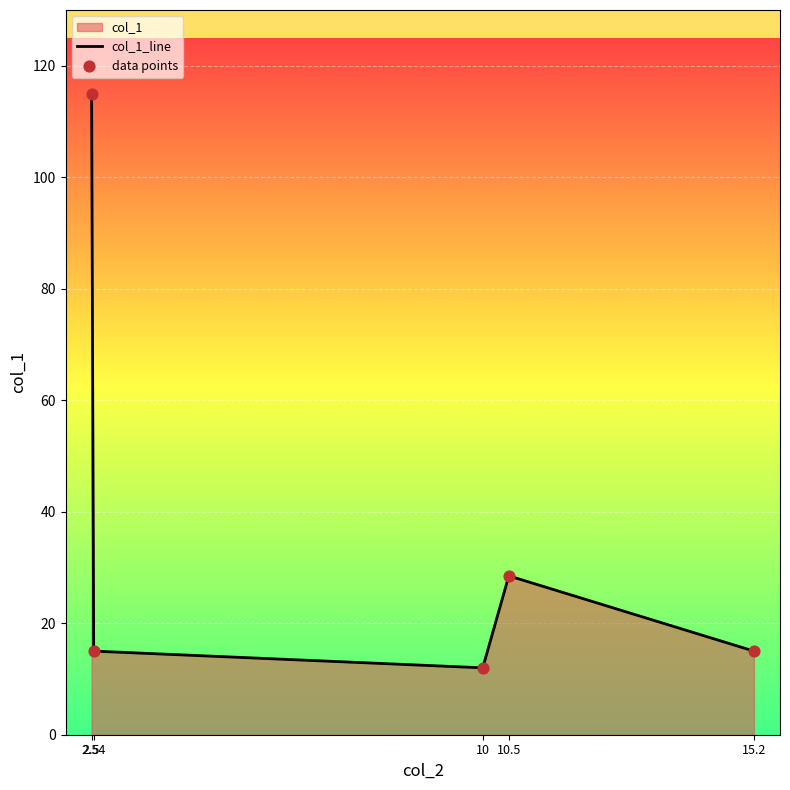

What is the maximum value shown in the chart?

115.0